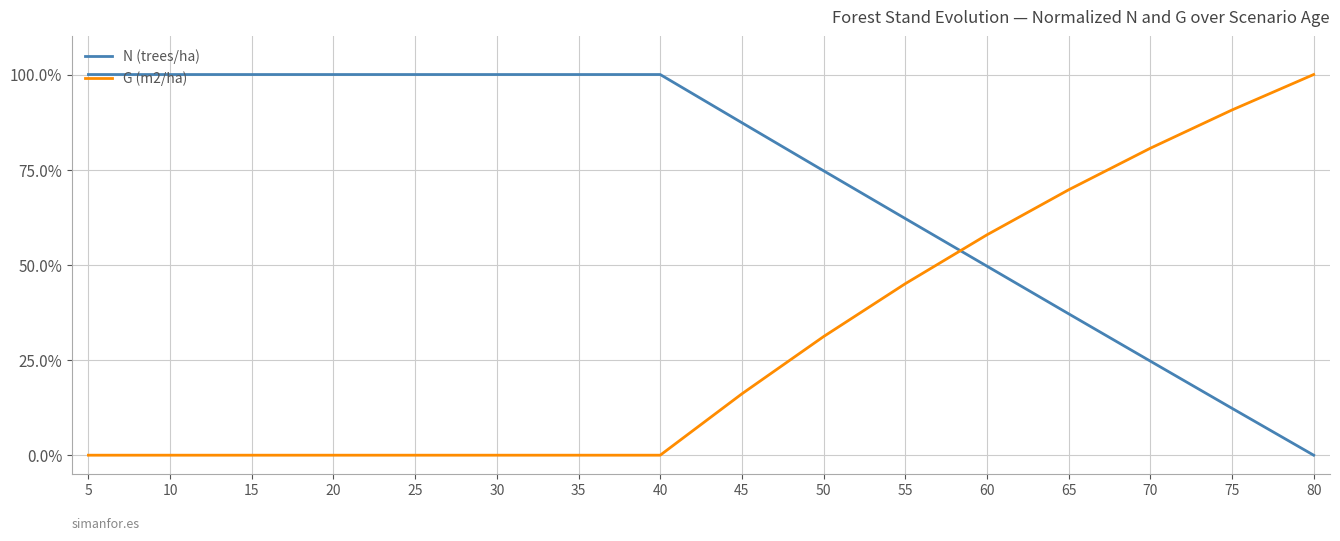

Reading right to left, transcribe all the data shown in this chart.

N (trees/ha): 0.0	12.3	24.7	37.1	49.7	62.2	74.7	87.3	100.0	100.0	100.0	100.0	100.0	100.0	100.0	100.0
G (m2/ha): 100.0	90.7	80.6	69.7	57.9	45.0	31.2	16.1	0.0	0.0	0.0	0.0	0.0	0.0	0.0	0.0